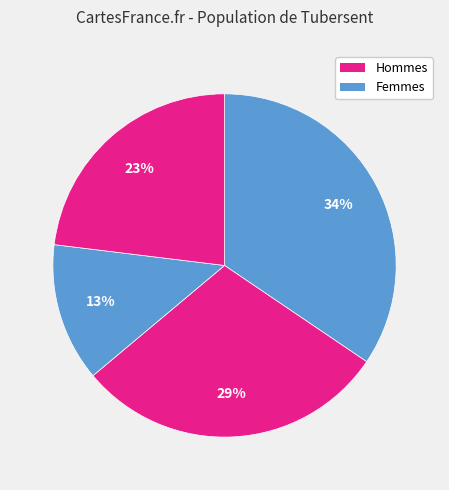

Count the number of slices in the pie.

5